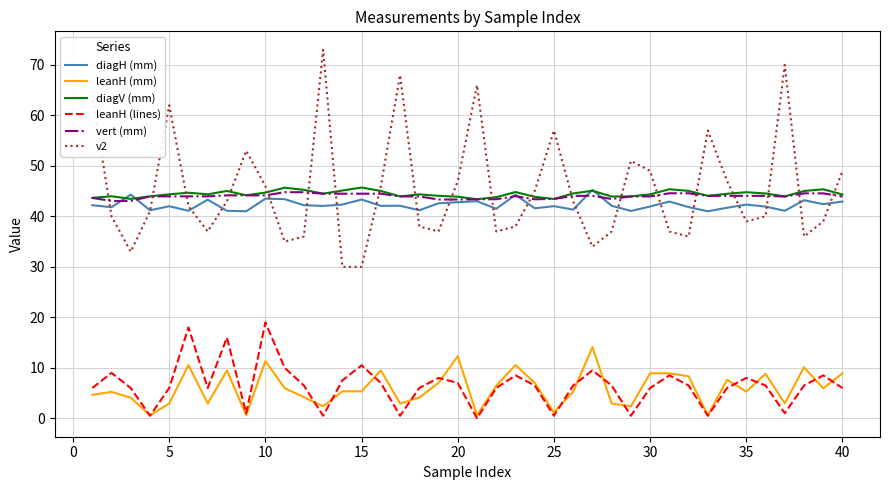

Which series has the widest spread of values?

v2